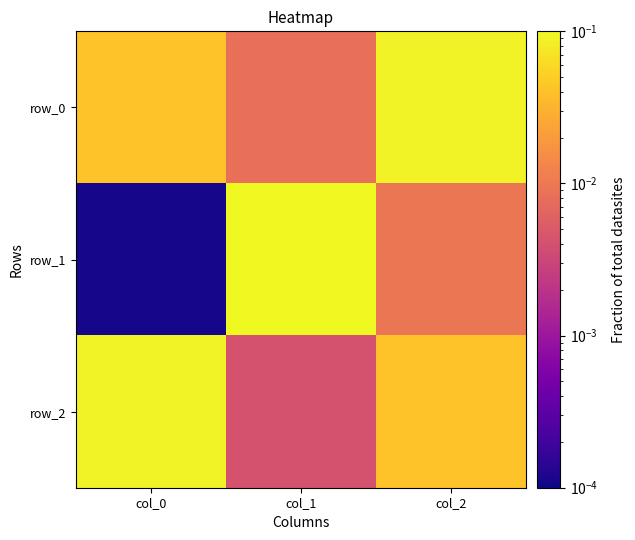

Which series has the largest total across all categories?

row_0